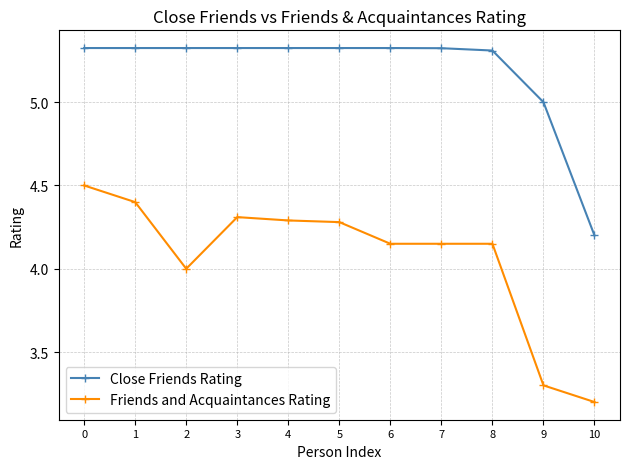

True or false: Friends and Acquaintances Rating and Close Friends Rating cross at least once.

False